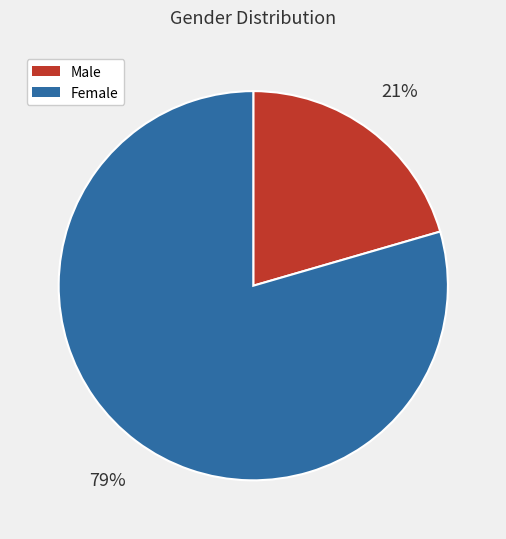

Rank the categories by value from highest to lowest.

Female, Male